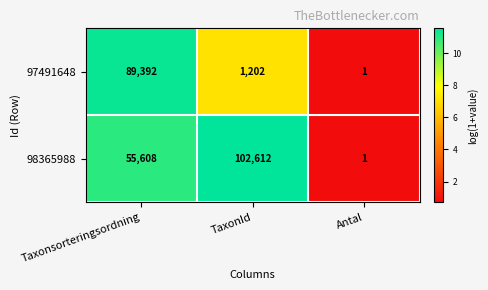

What is the sum of the 98365988 values at TaxonId and Taxonsorteringsordning?

158220